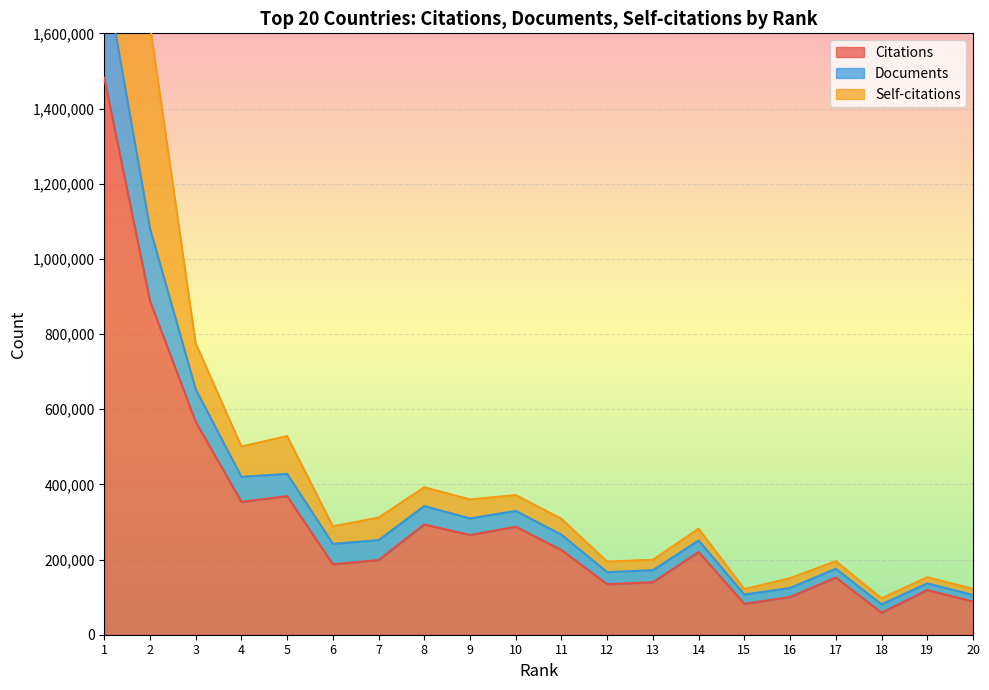

What is the lowest value of the Citations series?

58632